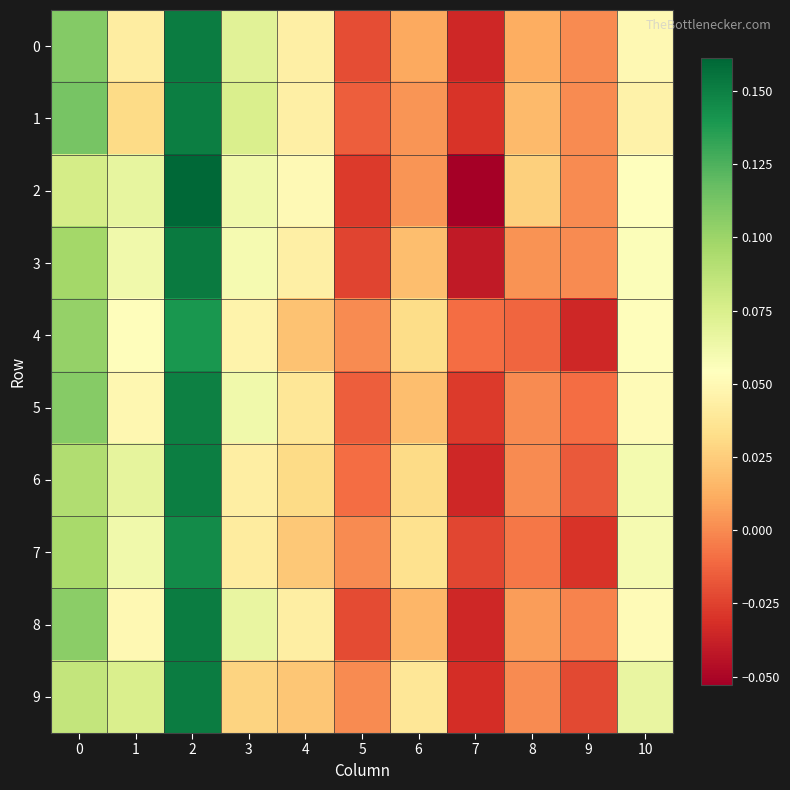

Rank the series at 6 from highest to lowest value.

9, 7, 4, 6, 3, 5, 8, 0, 1, 2